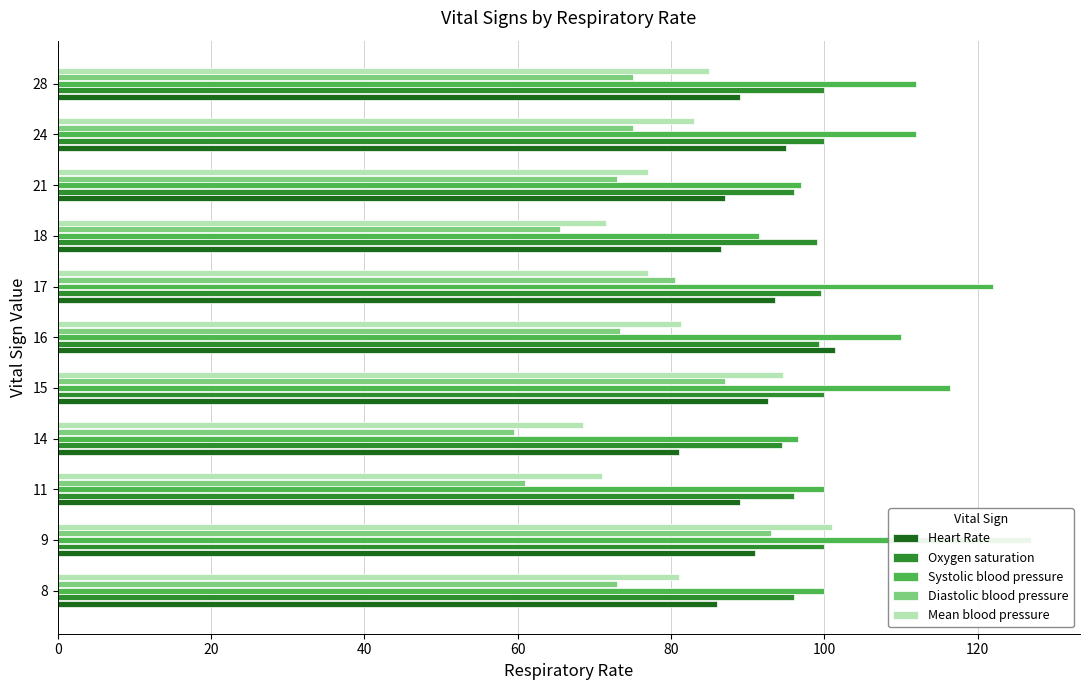

What is the smallest value displayed?

59.5